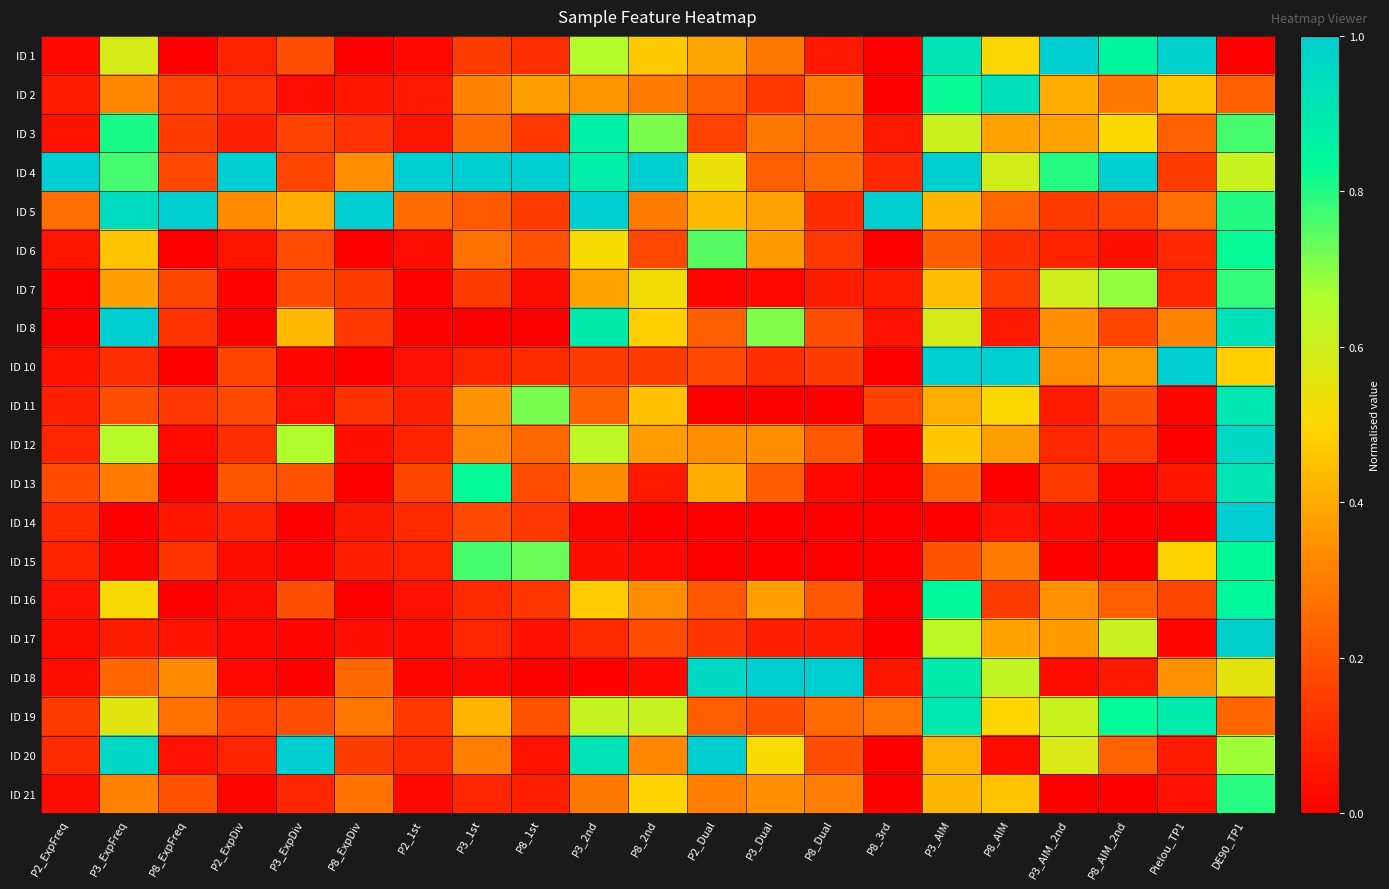

Reading right to left, transcribe all the data shown in this chart.

ID 1: DE90_TP1=0.0	Pielou_TP1=1.0	P8_AIM_2nd=0.8	P3_AIM_2nd=1.0	P8_AIM=0.5	P3_AIM=0.9	P8_3rd=0.0	P8_Dual=0.1	P3_Dual=0.3	P2_Dual=0.4	P8_2nd=0.5	P3_2nd=0.7	P8_1st=0.1	P3_1st=0.1	P2_1st=0.0	P8_ExpDiv=0.0	P3_ExpDiv=0.2	P2_ExpDiv=0.1	P8_ExpFreq=0.0	P3_ExpFreq=0.6	P2_ExpFreq=0.0
ID 2: DE90_TP1=0.2	Pielou_TP1=0.5	P8_AIM_2nd=0.3	P3_AIM_2nd=0.4	P8_AIM=0.9	P3_AIM=0.8	P8_3rd=0.0	P8_Dual=0.3	P3_Dual=0.1	P2_Dual=0.2	P8_2nd=0.3	P3_2nd=0.4	P8_1st=0.4	P3_1st=0.3	P2_1st=0.1	P8_ExpDiv=0.1	P3_ExpDiv=0.0	P2_ExpDiv=0.1	P8_ExpFreq=0.2	P3_ExpFreq=0.3	P2_ExpFreq=0.1
ID 3: DE90_TP1=0.8	Pielou_TP1=0.2	P8_AIM_2nd=0.5	P3_AIM_2nd=0.4	P8_AIM=0.4	P3_AIM=0.6	P8_3rd=0.1	P8_Dual=0.3	P3_Dual=0.3	P2_Dual=0.2	P8_2nd=0.7	P3_2nd=0.9	P8_1st=0.1	P3_1st=0.3	P2_1st=0.0	P8_ExpDiv=0.1	P3_ExpDiv=0.2	P2_ExpDiv=0.1	P8_ExpFreq=0.2	P3_ExpFreq=0.8	P2_ExpFreq=0.0
ID 4: DE90_TP1=0.6	Pielou_TP1=0.1	P8_AIM_2nd=1.0	P3_AIM_2nd=0.8	P8_AIM=0.6	P3_AIM=1.0	P8_3rd=0.1	P8_Dual=0.3	P3_Dual=0.2	P2_Dual=0.5	P8_2nd=1.0	P3_2nd=0.9	P8_1st=1.0	P3_1st=1.0	P2_1st=1.0	P8_ExpDiv=0.3	P3_ExpDiv=0.2	P2_ExpDiv=1.0	P8_ExpFreq=0.2	P3_ExpFreq=0.8	P2_ExpFreq=1.0
ID 5: DE90_TP1=0.8	Pielou_TP1=0.3	P8_AIM_2nd=0.2	P3_AIM_2nd=0.1	P8_AIM=0.2	P3_AIM=0.4	P8_3rd=1.0	P8_Dual=0.1	P3_Dual=0.4	P2_Dual=0.4	P8_2nd=0.3	P3_2nd=1.0	P8_1st=0.1	P3_1st=0.2	P2_1st=0.3	P8_ExpDiv=1.0	P3_ExpDiv=0.4	P2_ExpDiv=0.3	P8_ExpFreq=1.0	P3_ExpFreq=0.9	P2_ExpFreq=0.3
ID 6: DE90_TP1=0.8	Pielou_TP1=0.1	P8_AIM_2nd=0.0	P3_AIM_2nd=0.1	P8_AIM=0.1	P3_AIM=0.2	P8_3rd=0.0	P8_Dual=0.1	P3_Dual=0.4	P2_Dual=0.7	P8_2nd=0.2	P3_2nd=0.5	P8_1st=0.2	P3_1st=0.3	P2_1st=0.0	P8_ExpDiv=0.0	P3_ExpDiv=0.2	P2_ExpDiv=0.0	P8_ExpFreq=0.0	P3_ExpFreq=0.5	P2_ExpFreq=0.1
ID 7: DE90_TP1=0.8	Pielou_TP1=0.1	P8_AIM_2nd=0.7	P3_AIM_2nd=0.6	P8_AIM=0.2	P3_AIM=0.4	P8_3rd=0.1	P8_Dual=0.1	P3_Dual=0.0	P2_Dual=0.0	P8_2nd=0.5	P3_2nd=0.4	P8_1st=0.0	P3_1st=0.1	P2_1st=0.0	P8_ExpDiv=0.1	P3_ExpDiv=0.2	P2_ExpDiv=0.0	P8_ExpFreq=0.2	P3_ExpFreq=0.4	P2_ExpFreq=0.0
ID 8: DE90_TP1=0.9	Pielou_TP1=0.3	P8_AIM_2nd=0.2	P3_AIM_2nd=0.3	P8_AIM=0.1	P3_AIM=0.6	P8_3rd=0.0	P8_Dual=0.2	P3_Dual=0.7	P2_Dual=0.2	P8_2nd=0.5	P3_2nd=0.9	P8_1st=0.0	P3_1st=0.0	P2_1st=0.0	P8_ExpDiv=0.1	P3_ExpDiv=0.4	P2_ExpDiv=0.0	P8_ExpFreq=0.1	P3_ExpFreq=1.0	P2_ExpFreq=0.0
ID 10: DE90_TP1=0.5	Pielou_TP1=1.0	P8_AIM_2nd=0.4	P3_AIM_2nd=0.3	P8_AIM=1.0	P3_AIM=1.0	P8_3rd=0.0	P8_Dual=0.1	P3_Dual=0.1	P2_Dual=0.2	P8_2nd=0.1	P3_2nd=0.1	P8_1st=0.1	P3_1st=0.1	P2_1st=0.0	P8_ExpDiv=0.0	P3_ExpDiv=0.0	P2_ExpDiv=0.2	P8_ExpFreq=0.0	P3_ExpFreq=0.1	P2_ExpFreq=0.0
ID 11: DE90_TP1=0.9	Pielou_TP1=0.0	P8_AIM_2nd=0.2	P3_AIM_2nd=0.1	P8_AIM=0.5	P3_AIM=0.4	P8_3rd=0.2	P8_Dual=0.0	P3_Dual=0.0	P2_Dual=0.0	P8_2nd=0.4	P3_2nd=0.2	P8_1st=0.7	P3_1st=0.3	P2_1st=0.1	P8_ExpDiv=0.1	P3_ExpDiv=0.0	P2_ExpDiv=0.2	P8_ExpFreq=0.1	P3_ExpFreq=0.2	P2_ExpFreq=0.1
ID 12: DE90_TP1=1.0	Pielou_TP1=0.0	P8_AIM_2nd=0.1	P3_AIM_2nd=0.1	P8_AIM=0.4	P3_AIM=0.5	P8_3rd=0.0	P8_Dual=0.2	P3_Dual=0.3	P2_Dual=0.3	P8_2nd=0.4	P3_2nd=0.6	P8_1st=0.2	P3_1st=0.3	P2_1st=0.1	P8_ExpDiv=0.0	P3_ExpDiv=0.7	P2_ExpDiv=0.1	P8_ExpFreq=0.0	P3_ExpFreq=0.6	P2_ExpFreq=0.1
ID 13: DE90_TP1=0.9	Pielou_TP1=0.1	P8_AIM_2nd=0.0	P3_AIM_2nd=0.1	P8_AIM=0.0	P3_AIM=0.2	P8_3rd=0.0	P8_Dual=0.0	P3_Dual=0.2	P2_Dual=0.4	P8_2nd=0.1	P3_2nd=0.3	P8_1st=0.2	P3_1st=0.8	P2_1st=0.2	P8_ExpDiv=0.0	P3_ExpDiv=0.2	P2_ExpDiv=0.2	P8_ExpFreq=0.0	P3_ExpFreq=0.3	P2_ExpFreq=0.2
ID 14: DE90_TP1=1.0	Pielou_TP1=0.0	P8_AIM_2nd=0.0	P3_AIM_2nd=0.0	P8_AIM=0.0	P3_AIM=0.0	P8_3rd=0.0	P8_Dual=0.0	P3_Dual=0.0	P2_Dual=0.0	P8_2nd=0.0	P3_2nd=0.0	P8_1st=0.1	P3_1st=0.2	P2_1st=0.1	P8_ExpDiv=0.1	P3_ExpDiv=0.0	P2_ExpDiv=0.1	P8_ExpFreq=0.1	P3_ExpFreq=0.0	P2_ExpFreq=0.1
ID 15: DE90_TP1=0.8	Pielou_TP1=0.5	P8_AIM_2nd=0.0	P3_AIM_2nd=0.0	P8_AIM=0.3	P3_AIM=0.2	P8_3rd=0.0	P8_Dual=0.0	P3_Dual=0.0	P2_Dual=0.0	P8_2nd=0.0	P3_2nd=0.0	P8_1st=0.7	P3_1st=0.8	P2_1st=0.1	P8_ExpDiv=0.1	P3_ExpDiv=0.0	P2_ExpDiv=0.0	P8_ExpFreq=0.1	P3_ExpFreq=0.0	P2_ExpFreq=0.1
ID 16: DE90_TP1=0.8	Pielou_TP1=0.2	P8_AIM_2nd=0.2	P3_AIM_2nd=0.3	P8_AIM=0.1	P3_AIM=0.8	P8_3rd=0.0	P8_Dual=0.2	P3_Dual=0.4	P2_Dual=0.2	P8_2nd=0.3	P3_2nd=0.5	P8_1st=0.1	P3_1st=0.1	P2_1st=0.0	P8_ExpDiv=0.0	P3_ExpDiv=0.2	P2_ExpDiv=0.0	P8_ExpFreq=0.0	P3_ExpFreq=0.5	P2_ExpFreq=0.0
ID 17: DE90_TP1=1.0	Pielou_TP1=0.0	P8_AIM_2nd=0.6	P3_AIM_2nd=0.4	P8_AIM=0.4	P3_AIM=0.6	P8_3rd=0.0	P8_Dual=0.1	P3_Dual=0.1	P2_Dual=0.1	P8_2nd=0.2	P3_2nd=0.1	P8_1st=0.0	P3_1st=0.1	P2_1st=0.0	P8_ExpDiv=0.0	P3_ExpDiv=0.0	P2_ExpDiv=0.0	P8_ExpFreq=0.0	P3_ExpFreq=0.1	P2_ExpFreq=0.0
ID 18: DE90_TP1=0.6	Pielou_TP1=0.3	P8_AIM_2nd=0.1	P3_AIM_2nd=0.0	P8_AIM=0.6	P3_AIM=0.9	P8_3rd=0.1	P8_Dual=1.0	P3_Dual=1.0	P2_Dual=1.0	P8_2nd=0.0	P3_2nd=0.0	P8_1st=0.0	P3_1st=0.0	P2_1st=0.0	P8_ExpDiv=0.2	P3_ExpDiv=0.0	P2_ExpDiv=0.0	P8_ExpFreq=0.3	P3_ExpFreq=0.2	P2_ExpFreq=0.0
ID 19: DE90_TP1=0.2	Pielou_TP1=0.9	P8_AIM_2nd=0.8	P3_AIM_2nd=0.6	P8_AIM=0.5	P3_AIM=0.9	P8_3rd=0.3	P8_Dual=0.3	P3_Dual=0.2	P2_Dual=0.2	P8_2nd=0.6	P3_2nd=0.6	P8_1st=0.2	P3_1st=0.4	P2_1st=0.1	P8_ExpDiv=0.3	P3_ExpDiv=0.2	P2_ExpDiv=0.2	P8_ExpFreq=0.3	P3_ExpFreq=0.6	P2_ExpFreq=0.1
ID 20: DE90_TP1=0.7	Pielou_TP1=0.1	P8_AIM_2nd=0.2	P3_AIM_2nd=0.6	P8_AIM=0.0	P3_AIM=0.4	P8_3rd=0.0	P8_Dual=0.2	P3_Dual=0.5	P2_Dual=1.0	P8_2nd=0.3	P3_2nd=0.9	P8_1st=0.0	P3_1st=0.3	P2_1st=0.1	P8_ExpDiv=0.1	P3_ExpDiv=1.0	P2_ExpDiv=0.1	P8_ExpFreq=0.0	P3_ExpFreq=1.0	P2_ExpFreq=0.1
ID 21: DE90_TP1=0.8	Pielou_TP1=0.0	P8_AIM_2nd=0.0	P3_AIM_2nd=0.0	P8_AIM=0.5	P3_AIM=0.4	P8_3rd=0.0	P8_Dual=0.3	P3_Dual=0.3	P2_Dual=0.3	P8_2nd=0.5	P3_2nd=0.3	P8_1st=0.1	P3_1st=0.1	P2_1st=0.0	P8_ExpDiv=0.3	P3_ExpDiv=0.1	P2_ExpDiv=0.0	P8_ExpFreq=0.2	P3_ExpFreq=0.3	P2_ExpFreq=0.0